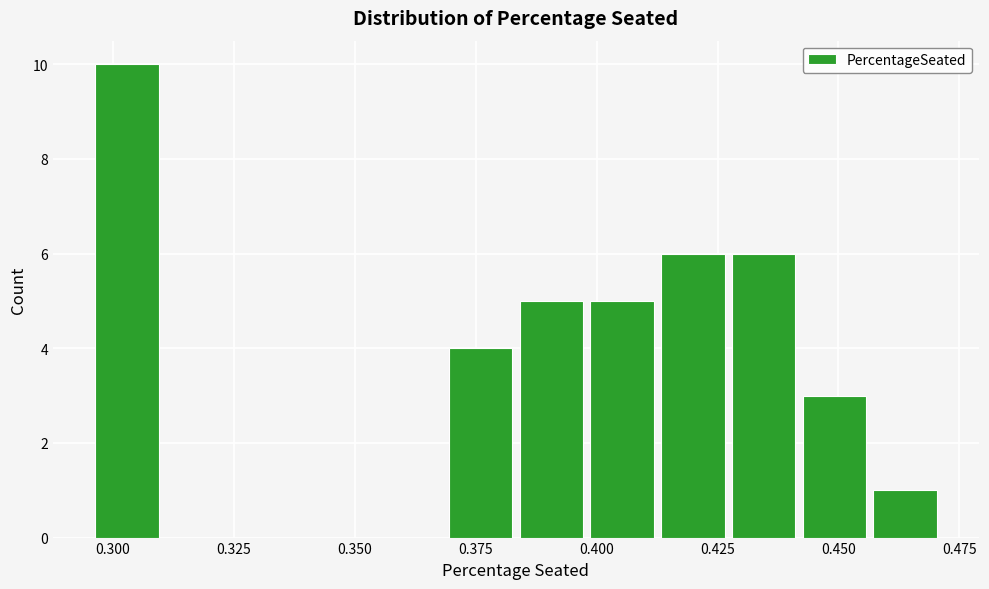

Read against the x-axis, roughly where is the centre of the tallest bar?

0.305